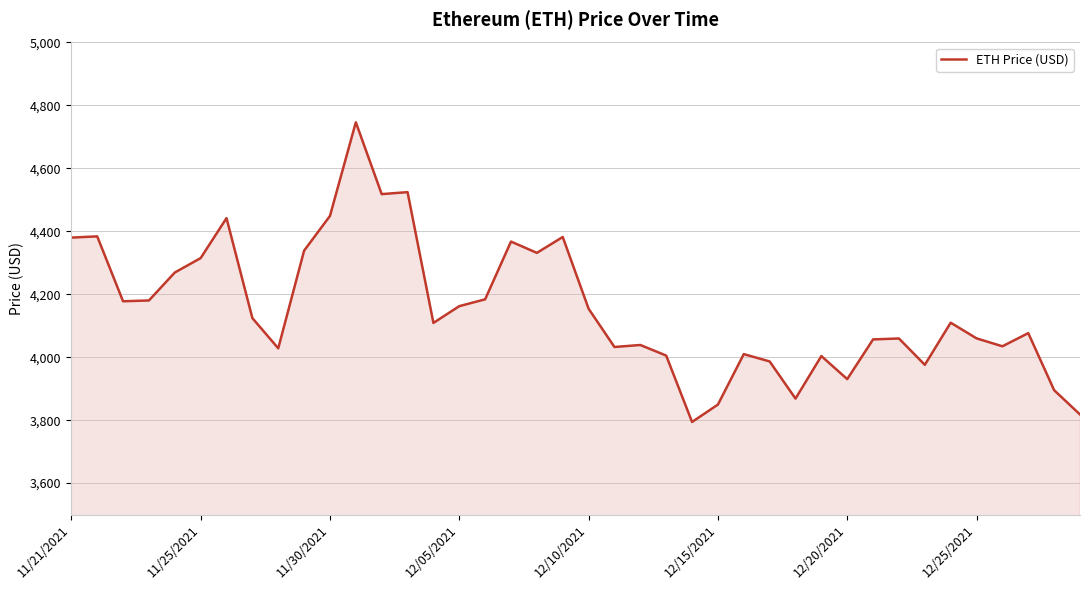

What is the minimum value shown in the chart?

3794.3